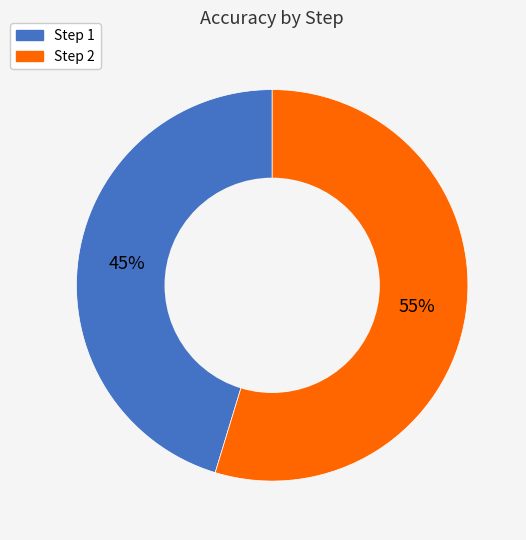

Which has a higher value, Step 1 or Step 2?

Step 2